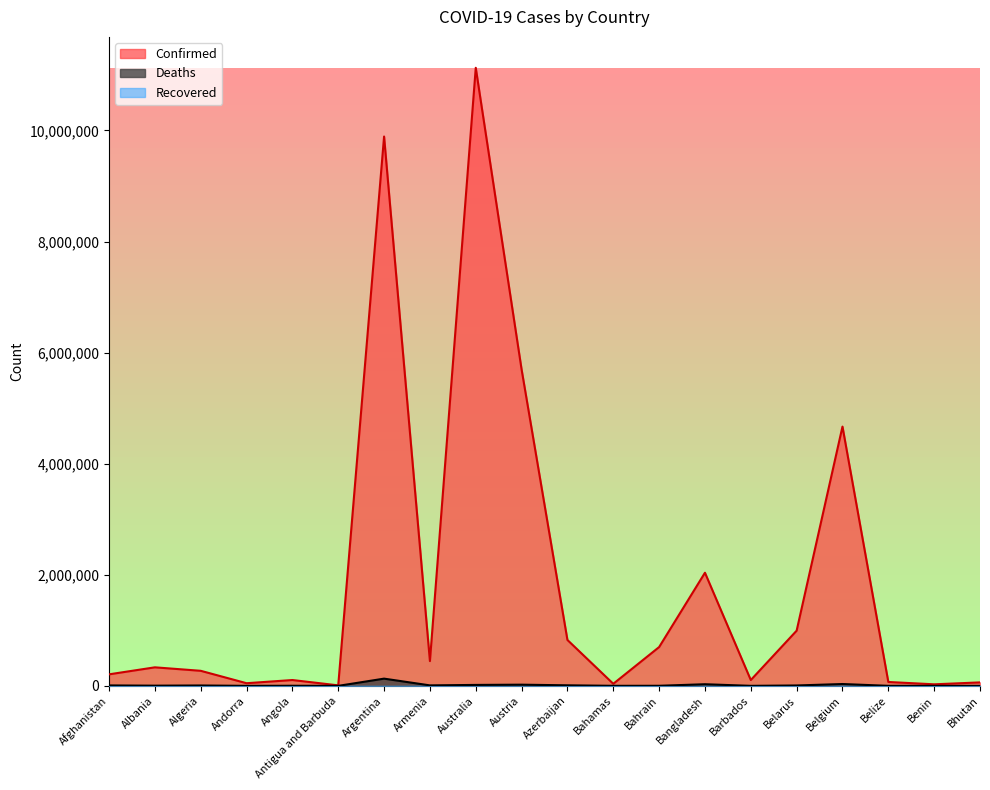

What is the approximate value of Confirmed at Andorra?

47751